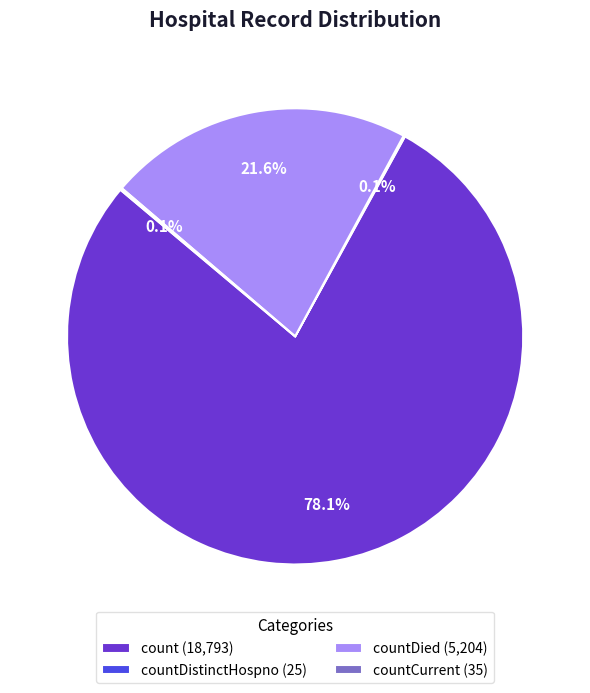

Between countDied (5,204) and count (18,793), which is larger?

count (18,793)